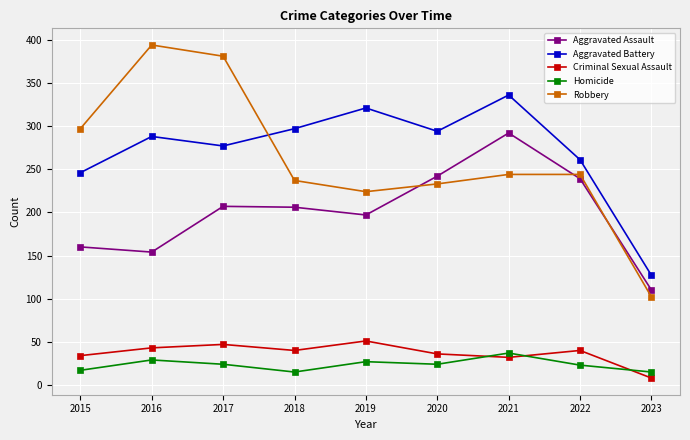

True or false: Homicide and Aggravated Assault cross at least once.

False